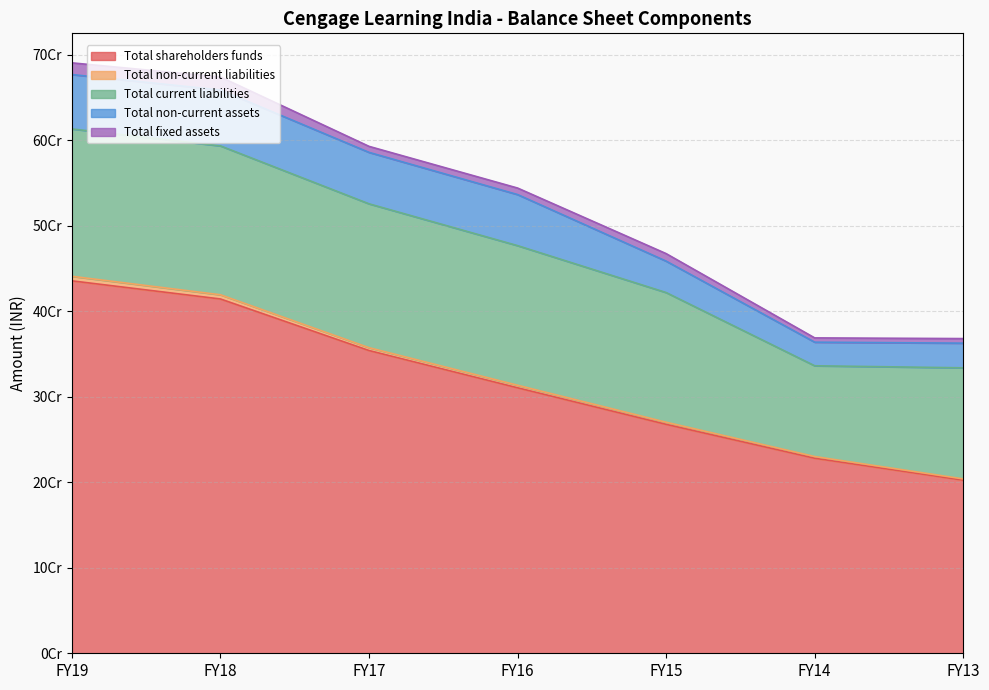

What is the highest value of the Total shareholders funds series?

435425416